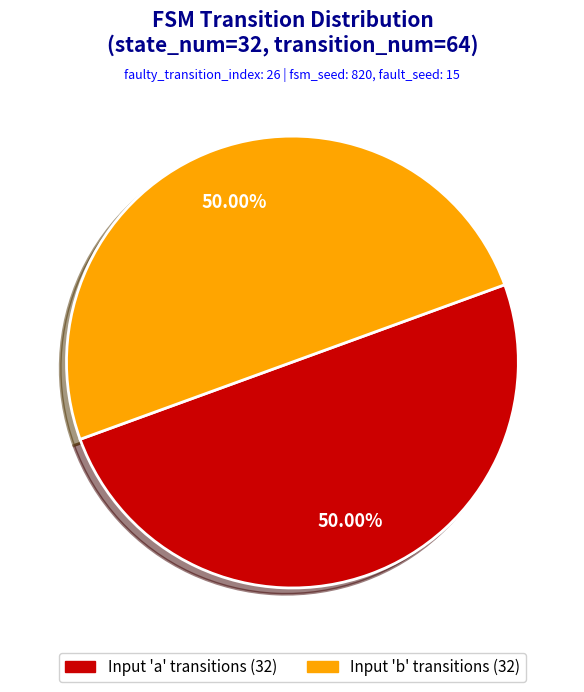

Do Input 'b' transitions (32) and Input 'a' transitions (32) together represent more than half of the pie?

Yes